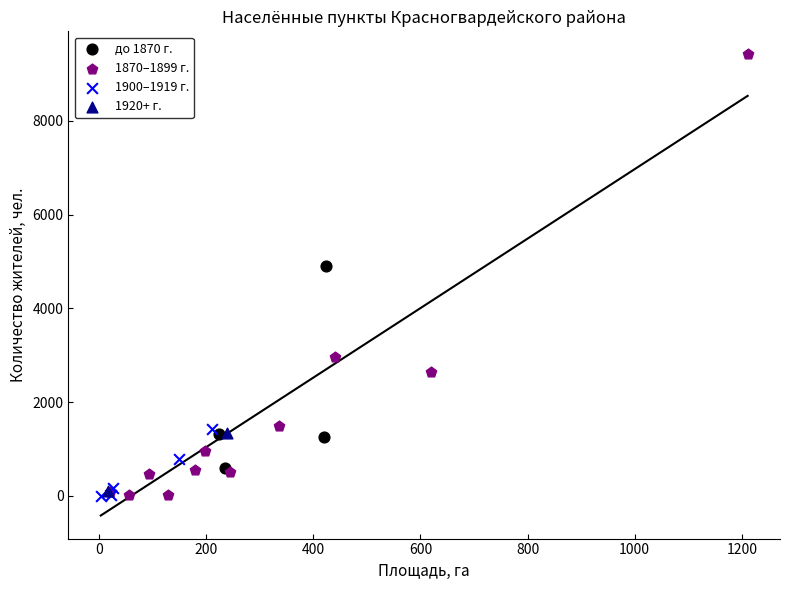

What are all the series names shown in the legend?

до 1870 г., 1870–1899 г., 1900–1919 г., 1920+ г.